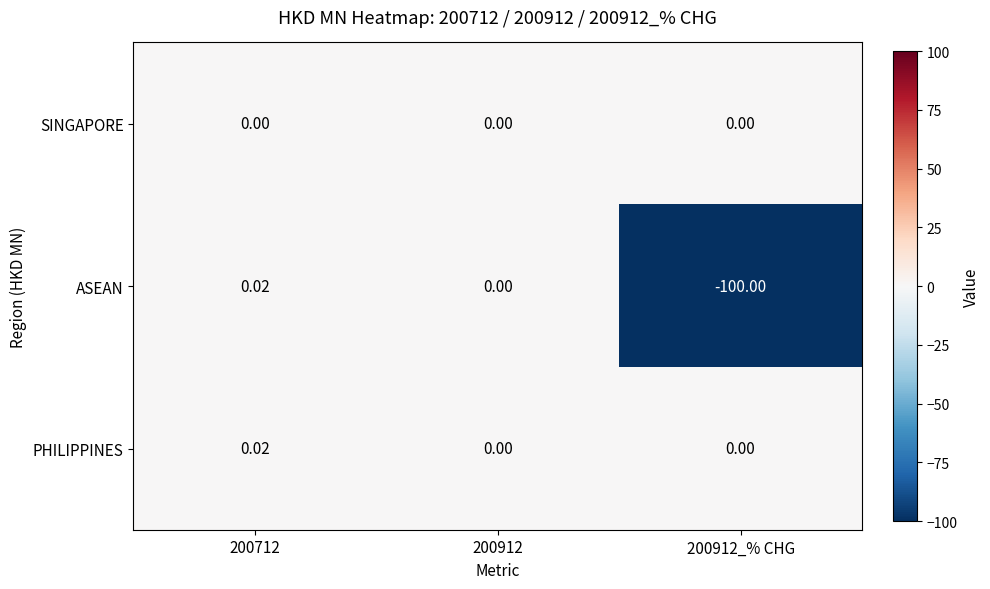

Which series has the largest total across all categories?

PHILIPPINES